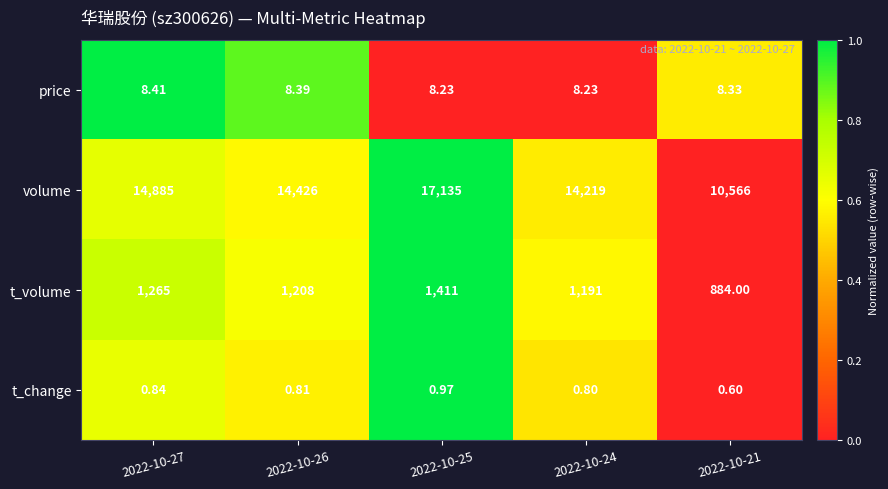

Is the value of price at 2022-10-27 greater than the value of volume at 2022-10-21?

No